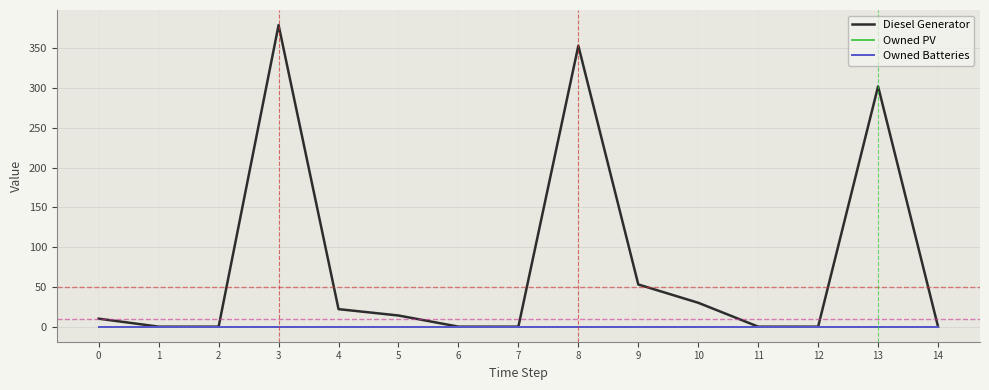

Does the chart display data point markers on the line(s)?

No